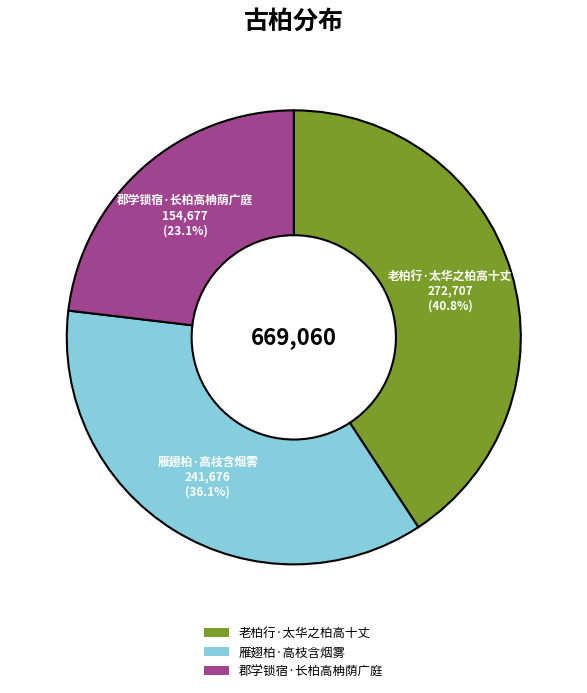

What percentage is the 雁翅柏·高枝含烟雾 slice, to the nearest percent?

36%